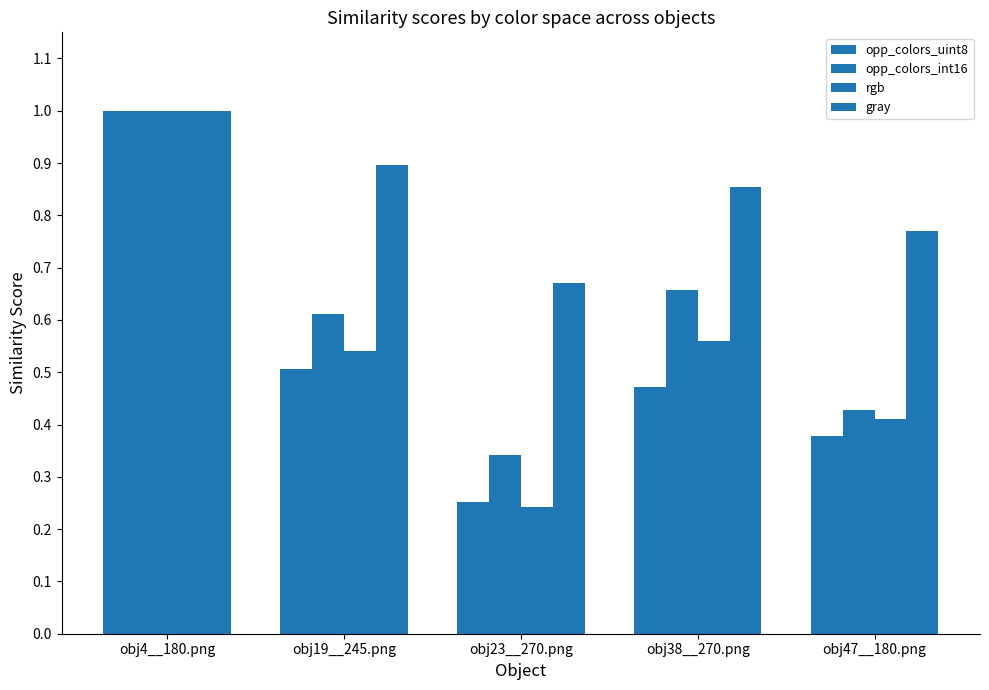

What is the label of the 3rd bar from the left?

obj23__270.png